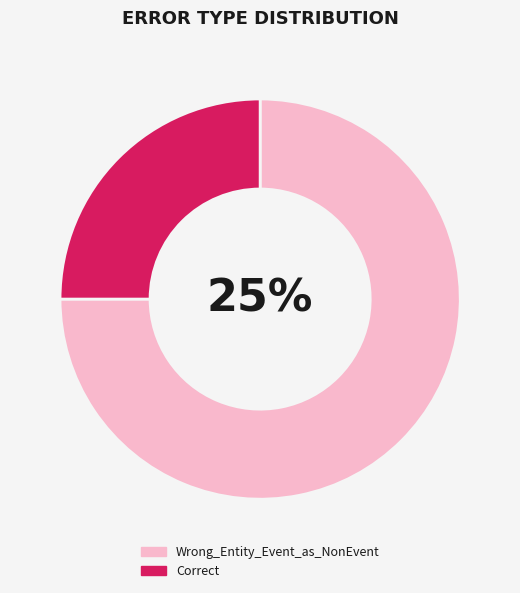

Which category has the biggest portion of the pie?

Wrong_Entity_Event_as_NonEvent